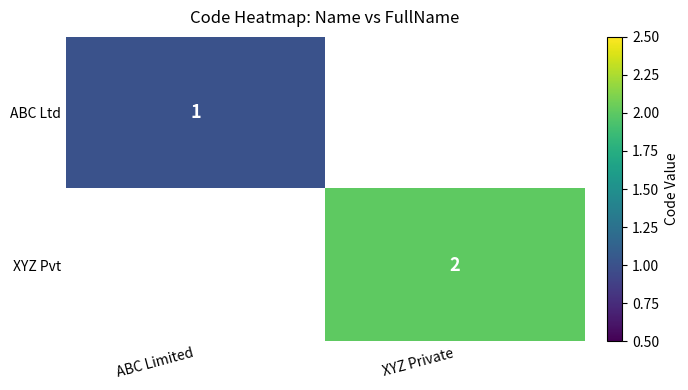

Is it true that XYZ Pvt equals 3 at XYZ Private?

False